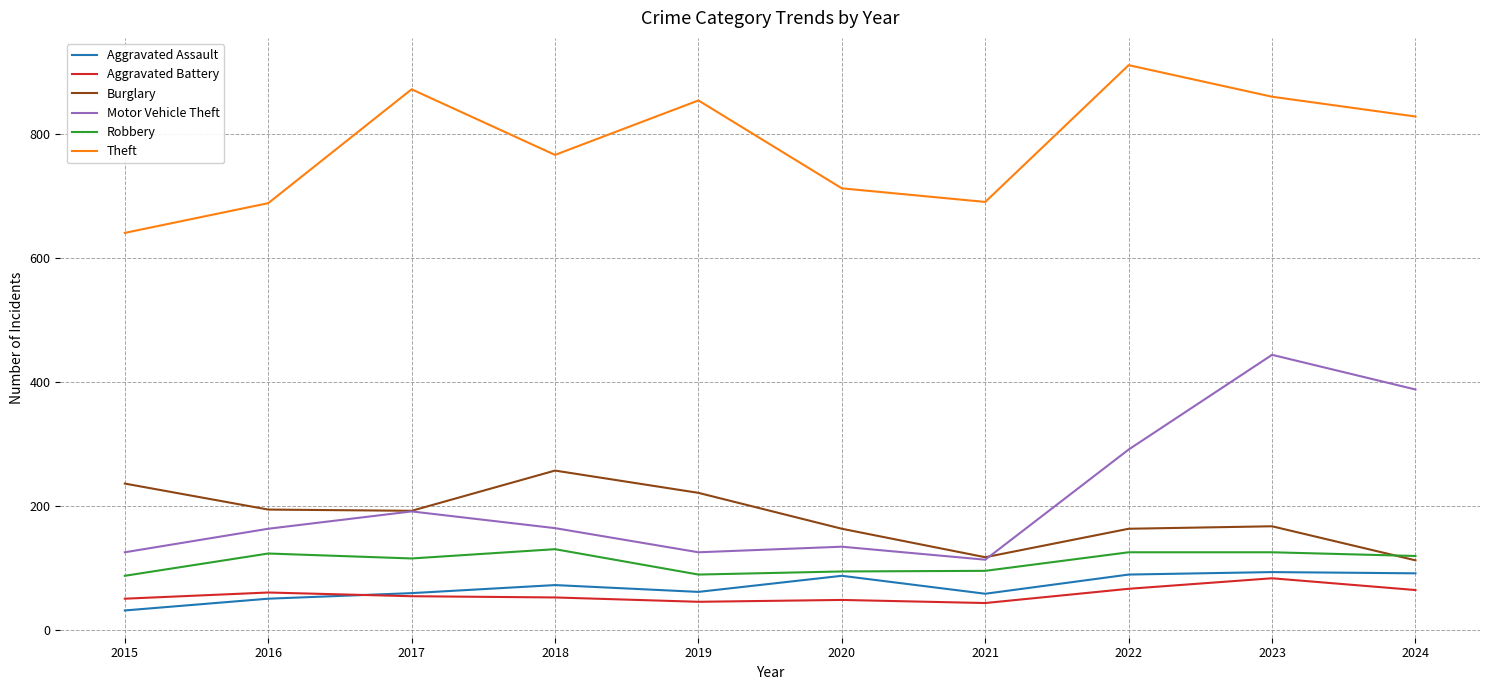

Which series has the largest total across all categories?

Theft